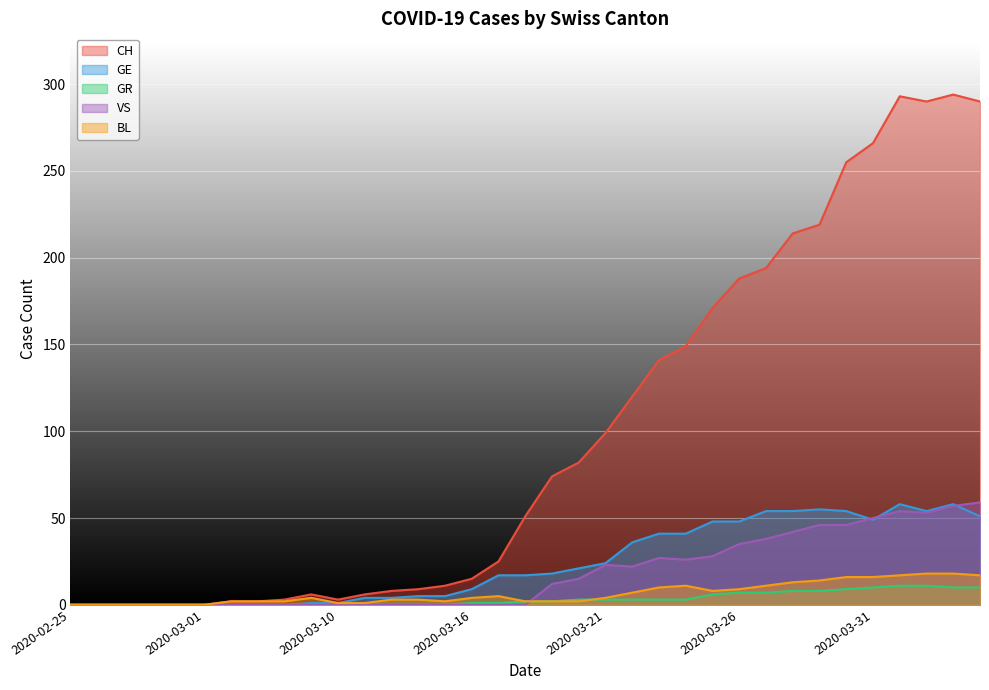

Is it true that VS equals 38 at 2020-03-27?

True